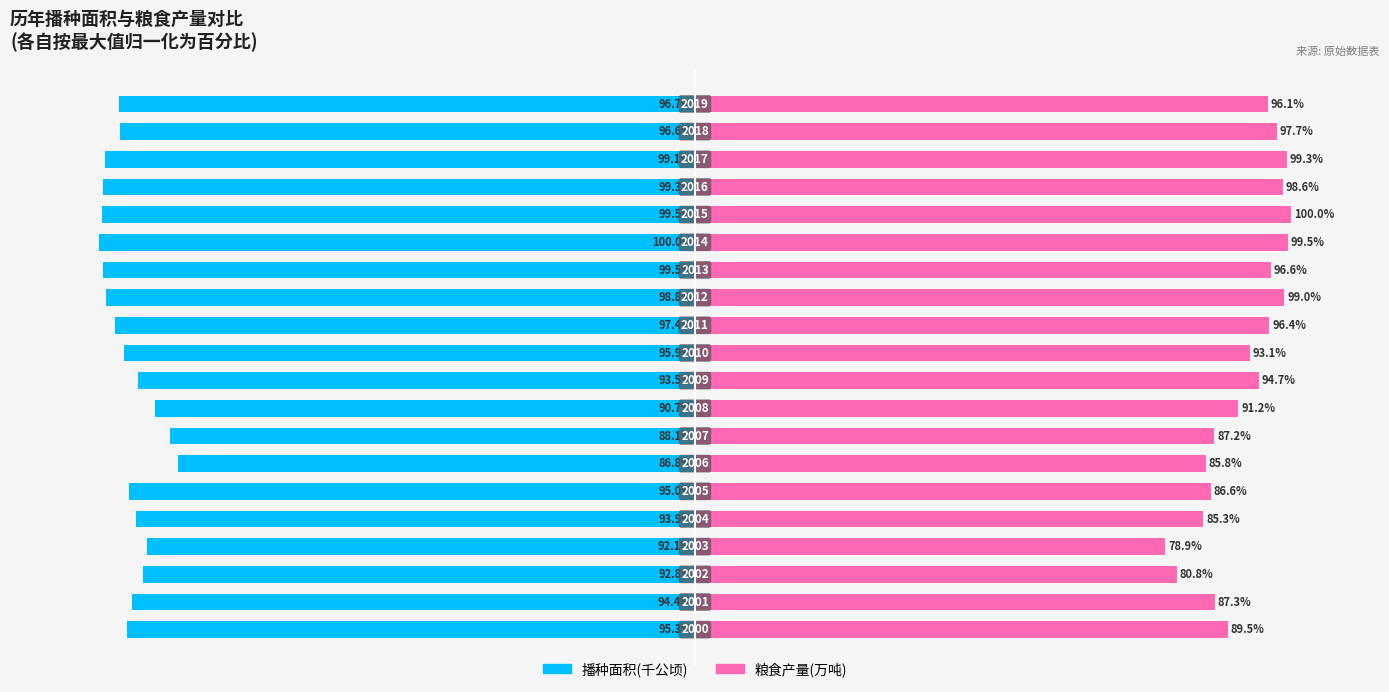

Reading left to right, what are all the values shown in this chart?

播种面积(千公顷): 0=-95.3	1=-94.4	2=-92.8	3=-92.1	4=-93.9	5=-95.0	6=-86.8	7=-88.1	8=-90.7	9=-93.5	10=-95.9	11=-97.4	12=-98.8	13=-99.5	14=-100.0	15=-99.5	16=-99.3	17=-99.1	18=-96.6	19=-96.7
粮食产量(万吨): 0=89.5	1=87.3	2=80.8	3=78.9	4=85.3	5=86.6	6=85.8	7=87.2	8=91.2	9=94.7	10=93.1	11=96.4	12=99.0	13=96.6	14=99.5	15=100.0	16=98.6	17=99.3	18=97.7	19=96.1